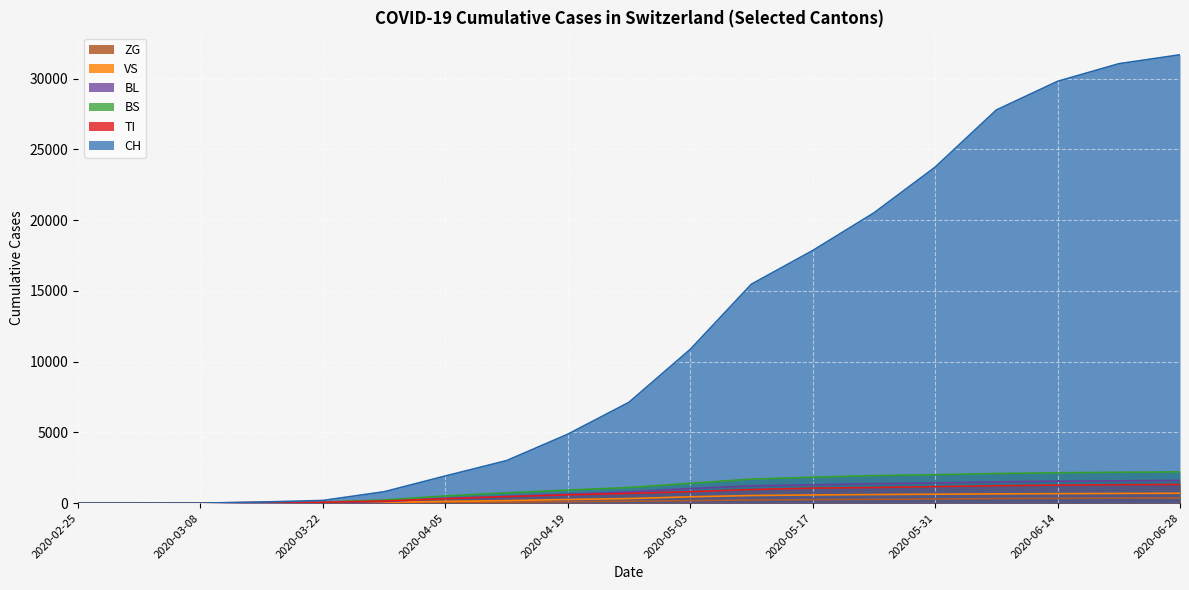

At which label is ZG closest to 181?

2020-05-03